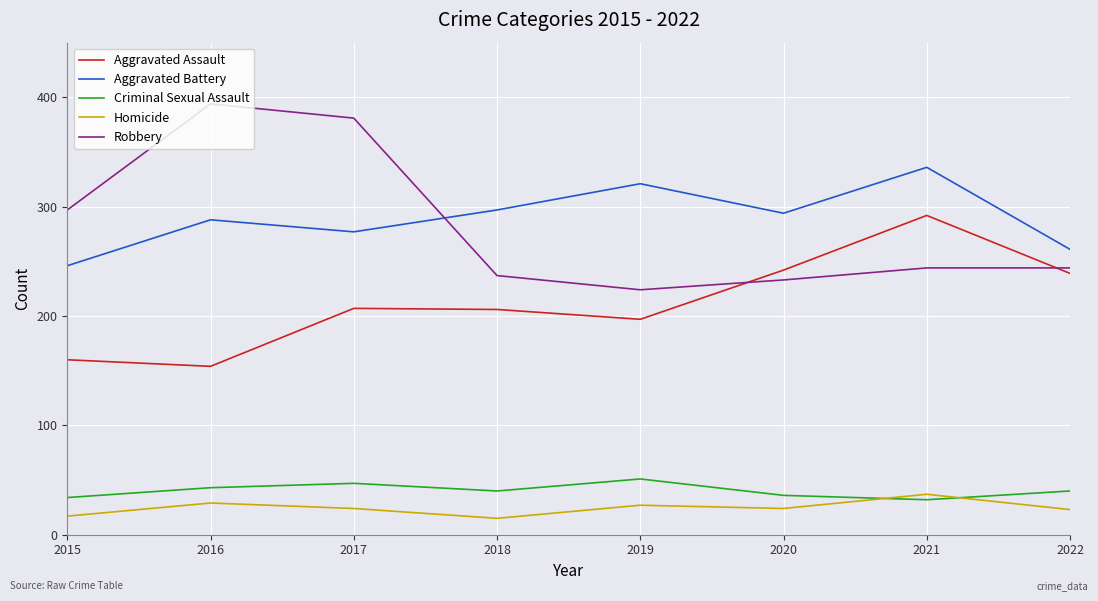

True or false: Robbery and Criminal Sexual Assault cross at least once.

False